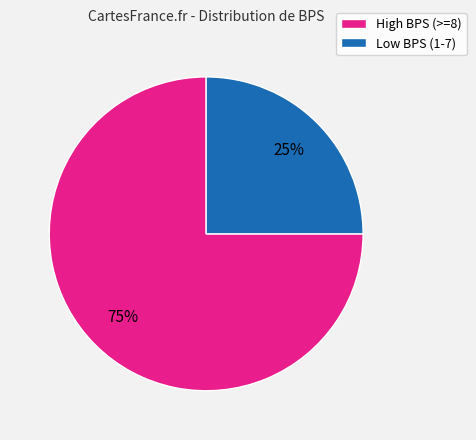

Is there a majority slice in this chart?

Yes